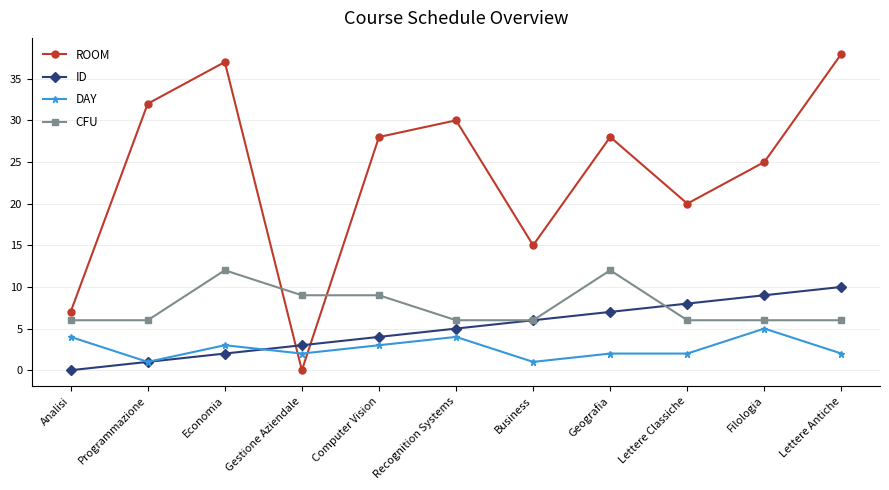

Is it true that ID equals 5 at Recognition Systems?

True